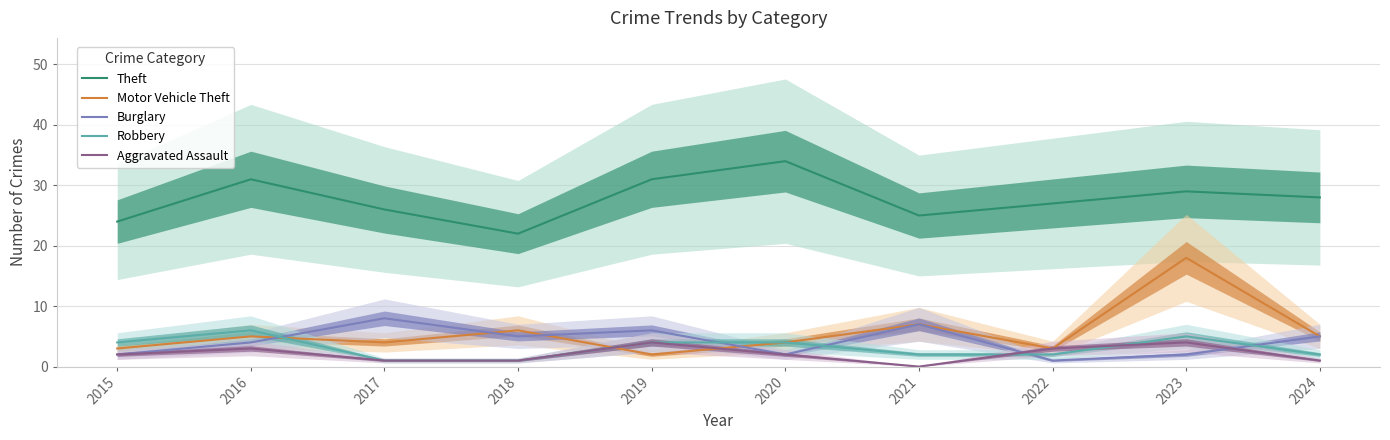

What is the value of the Burglary point at the 6th from the left?

2